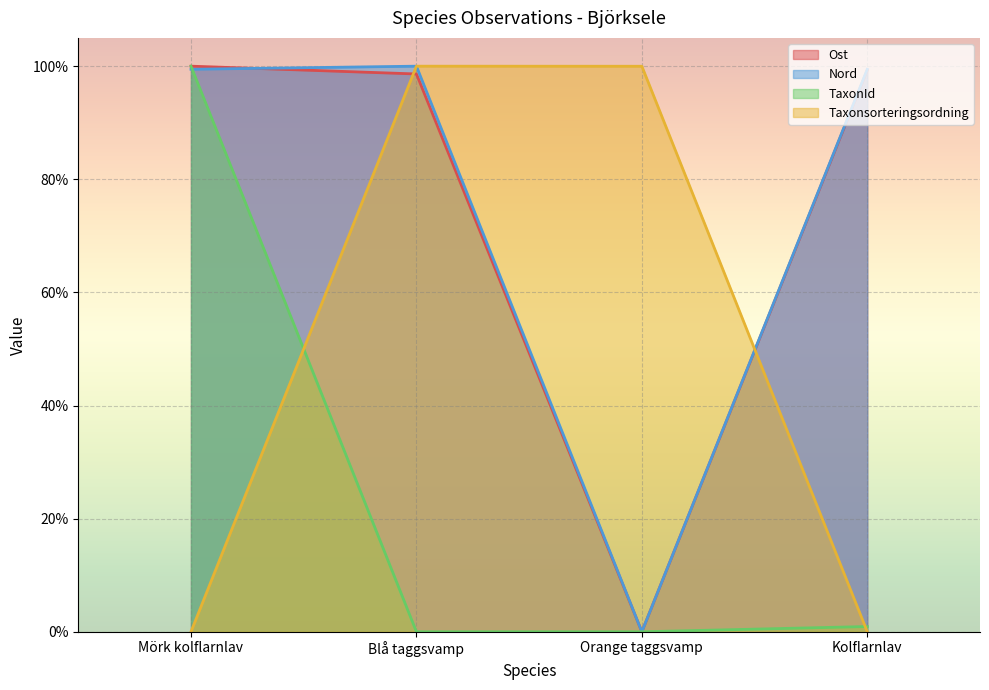

True or false: TaxonId and Nord intersect in this chart.

True